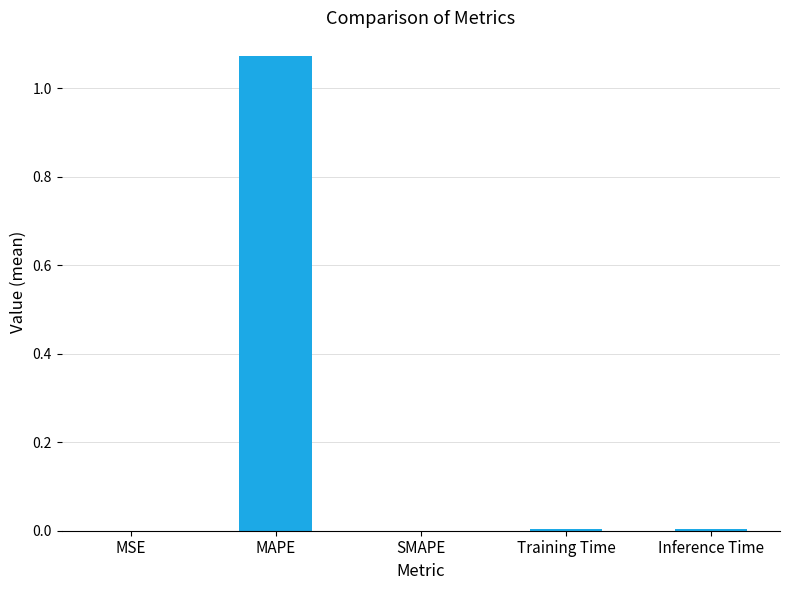

The value at Training Time is 0.0. True or false?

True